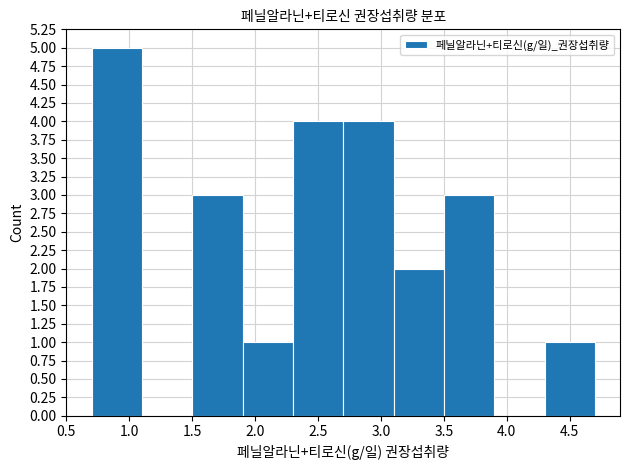

Over which range of the x-axis is the bar tallest?

0.7 to 1.1